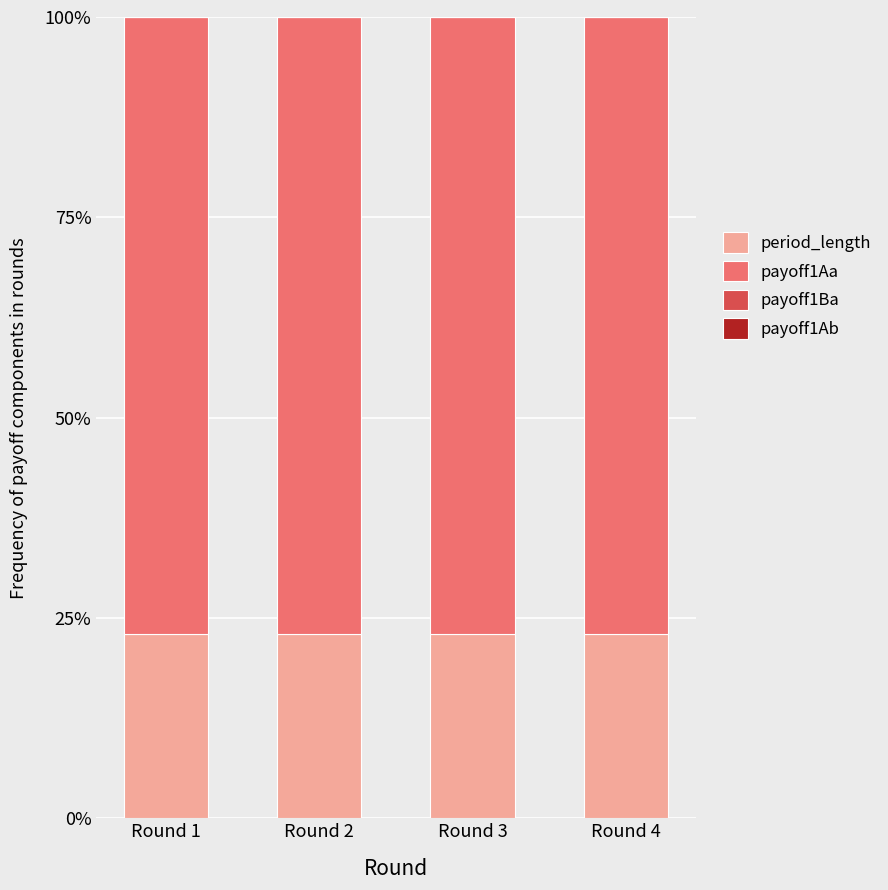

The value of period_length at Round 1 is 23.1. True or false?

True